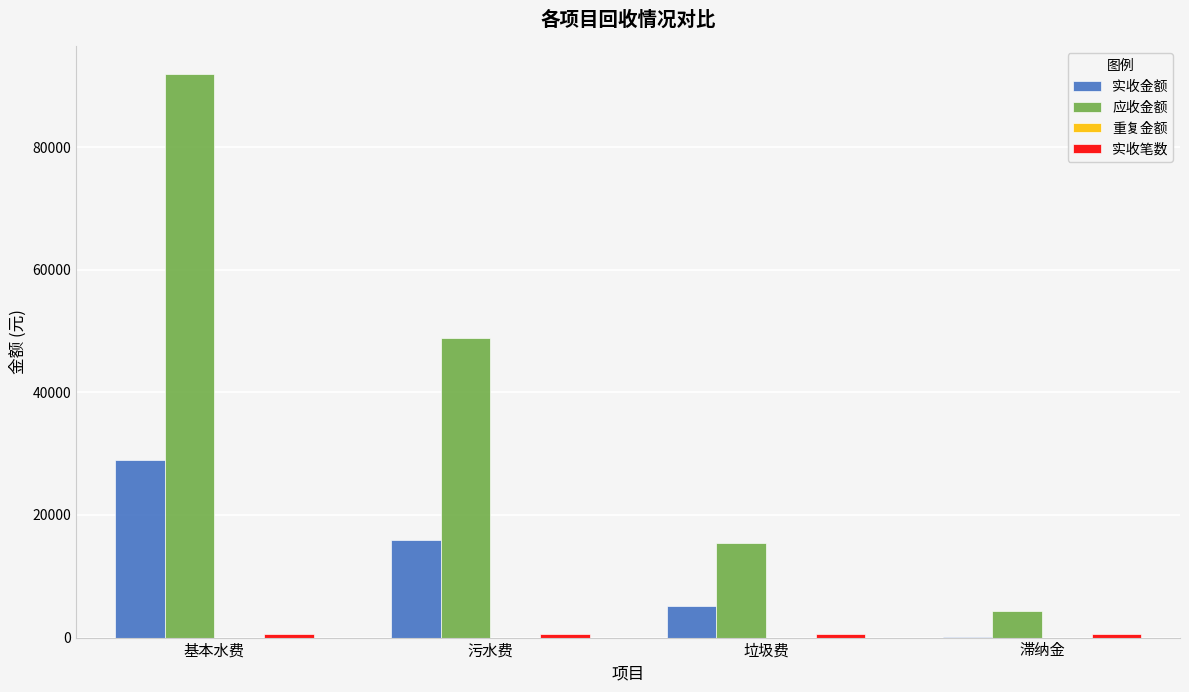

Which series changed the most between 基本水费 and 滞纳金?

应收金额